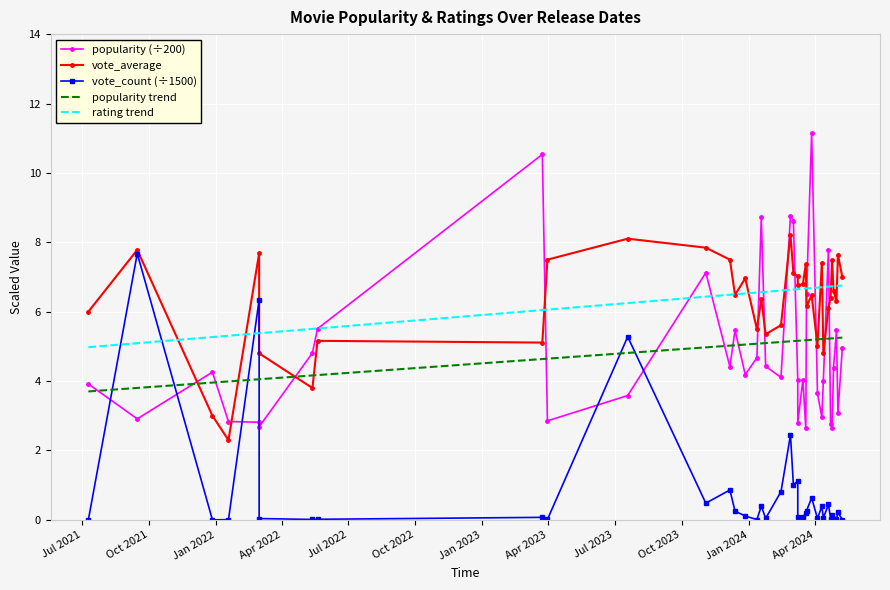

What is the difference between the maximum and minimum values in the popularity (÷200) series?

8.5